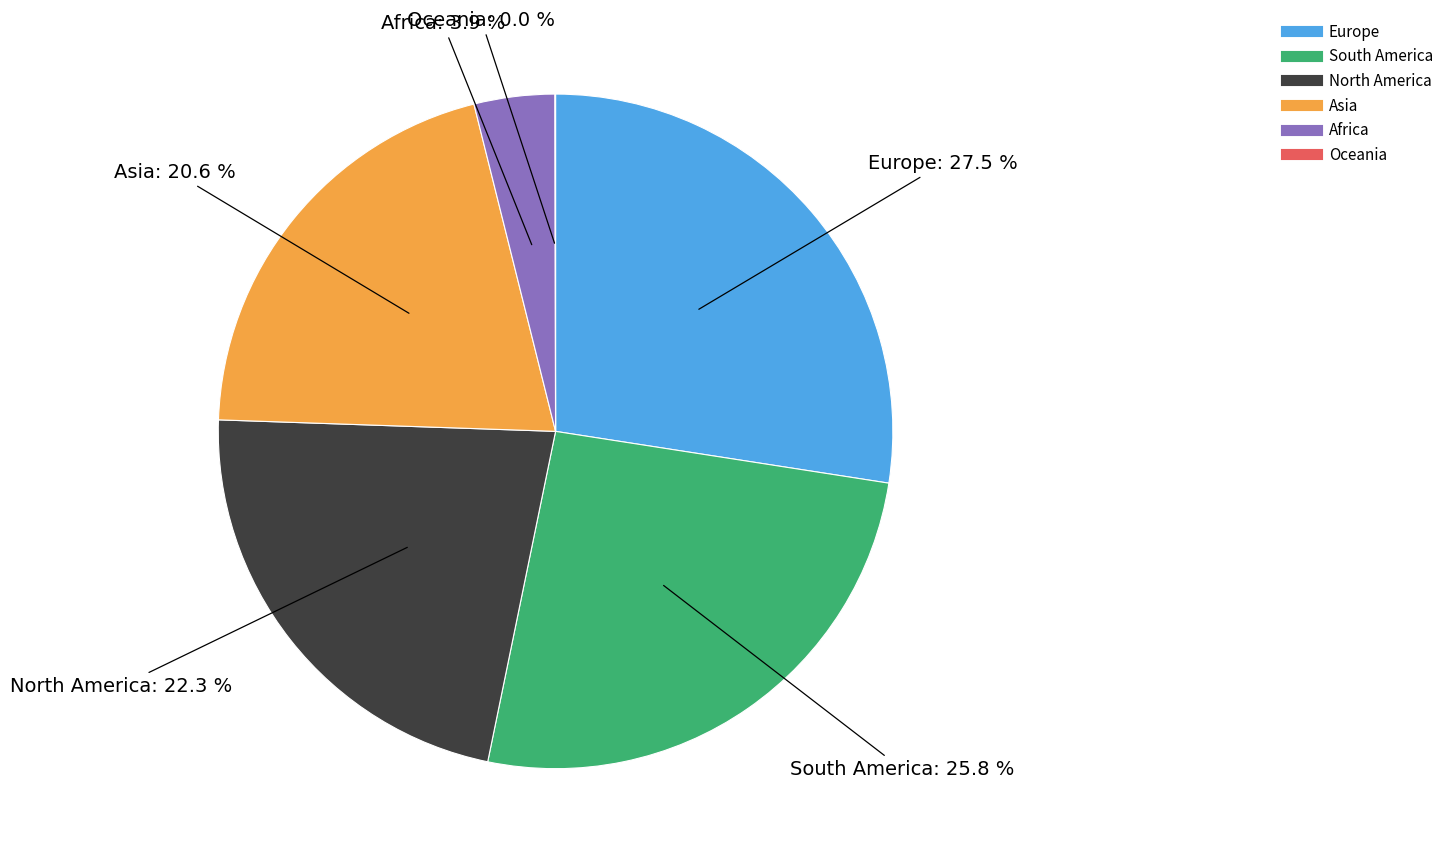

Which has a higher value, Europe or North America?

Europe